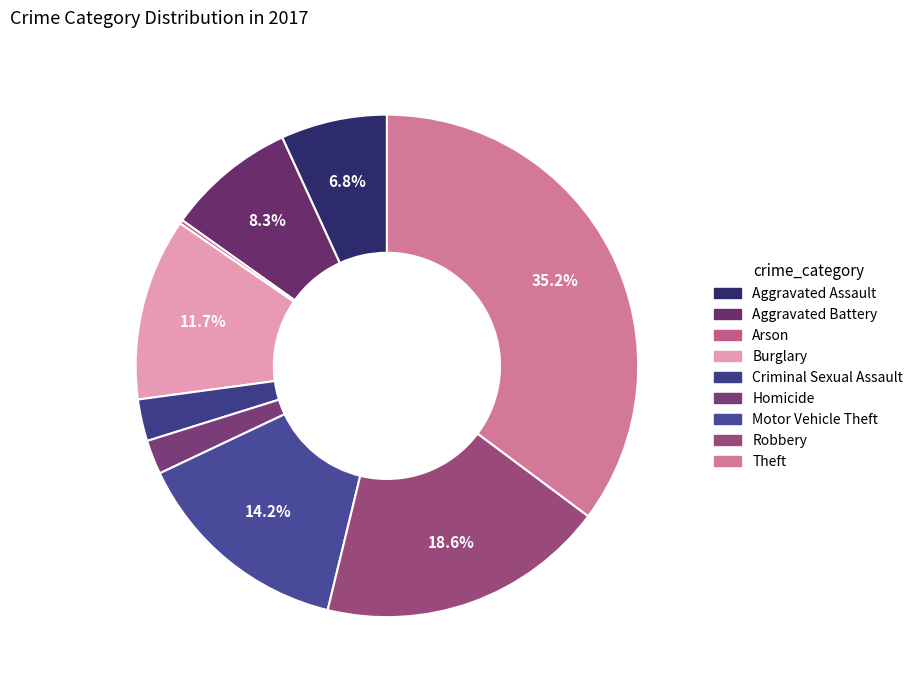

Does Criminal Sexual Assault represent more than half of the total?

No